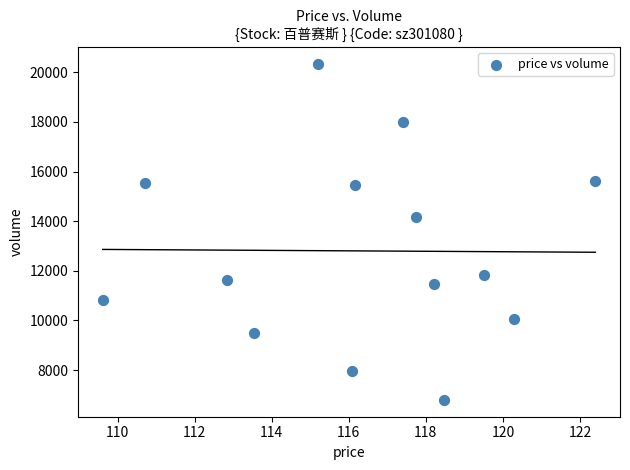

What is the range of Y values (max minus min)?

13557